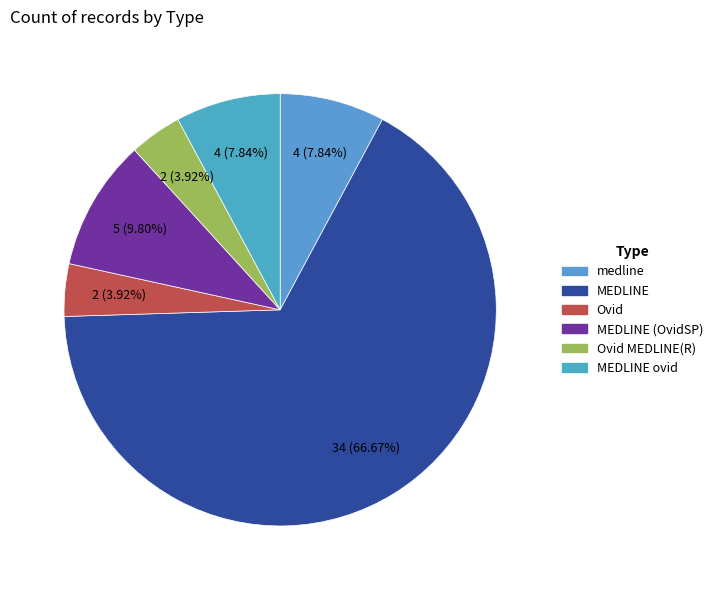

Does any single category account for the majority?

Yes